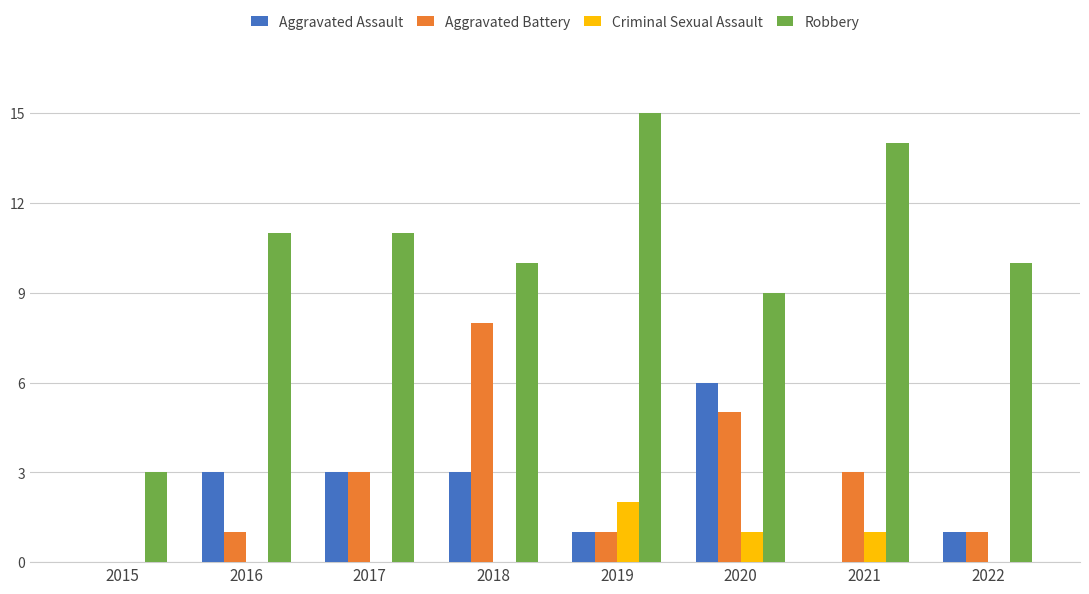

Which series has the largest range (max minus min)?

Robbery